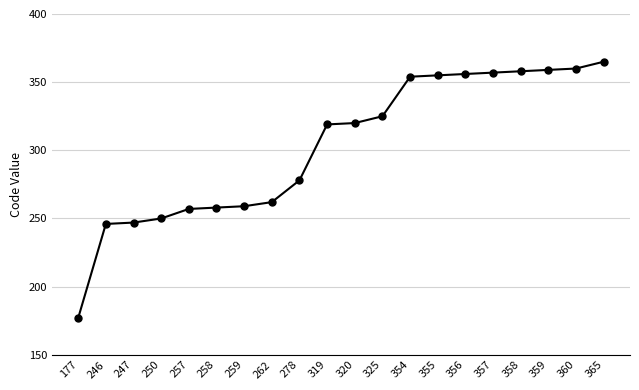

Is this an area chart (filled region under the line)?

No